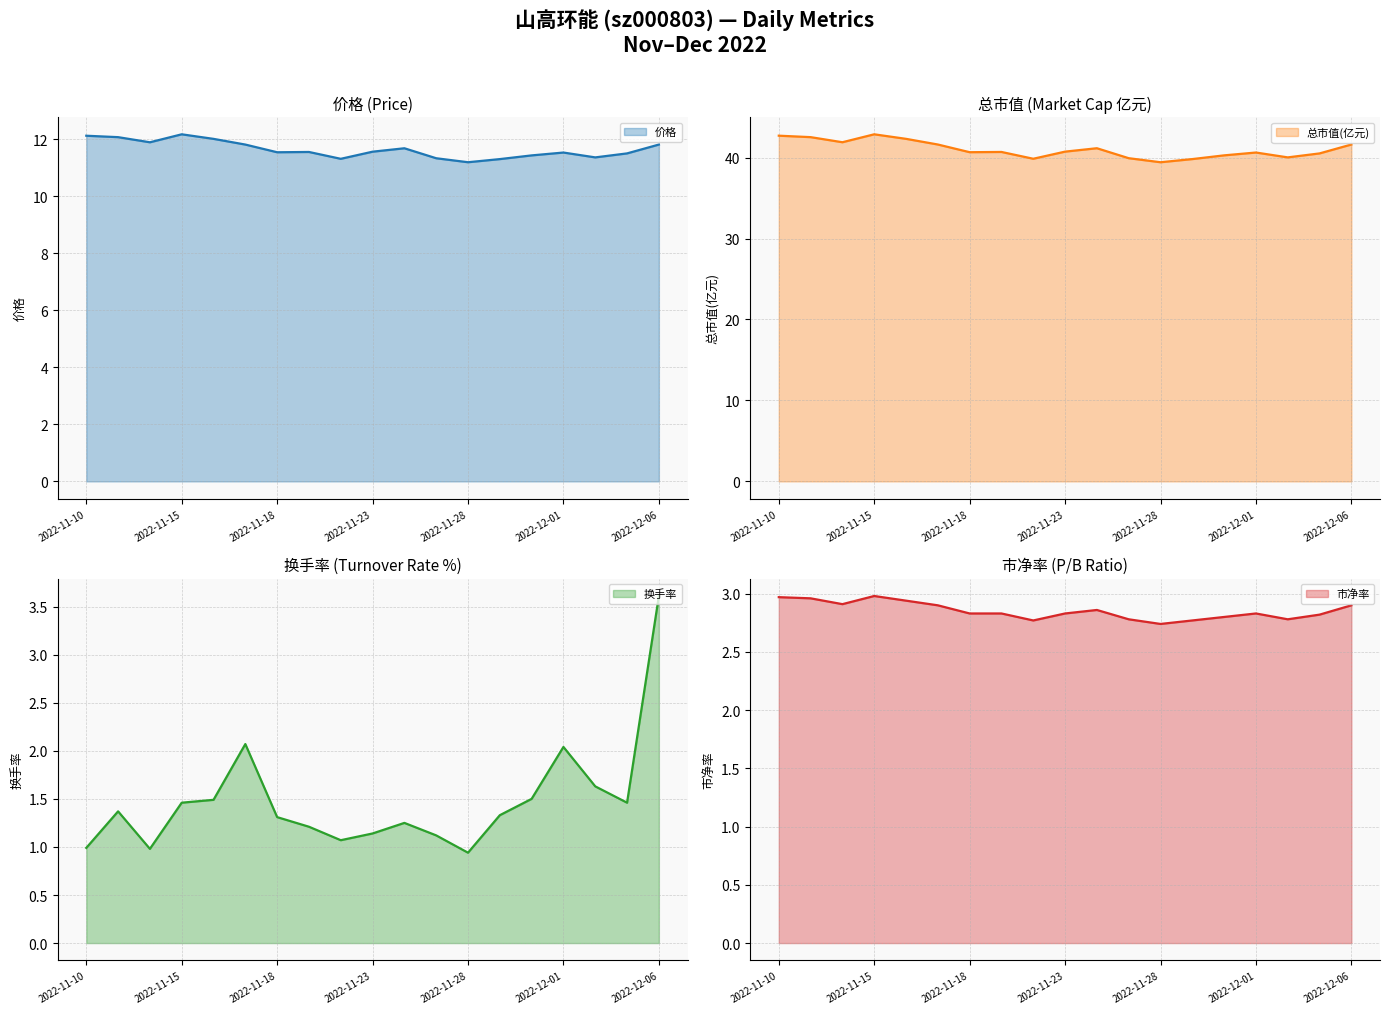

What is the maximum value shown in the chart?

42.9